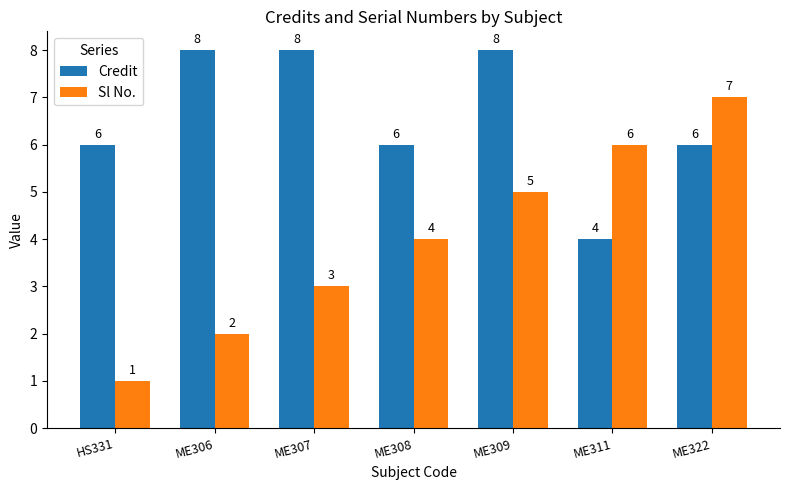

What is the sum of the Credit values at ME311 and ME307?

12